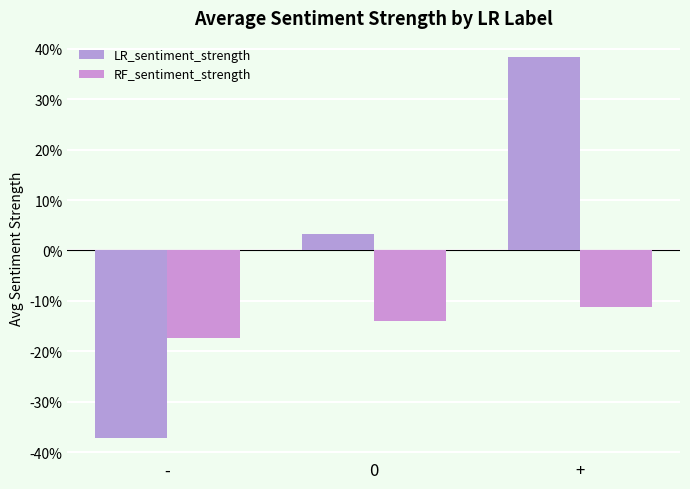

Rank the series by their average value, from highest to lowest.

LR_sentiment_strength, RF_sentiment_strength